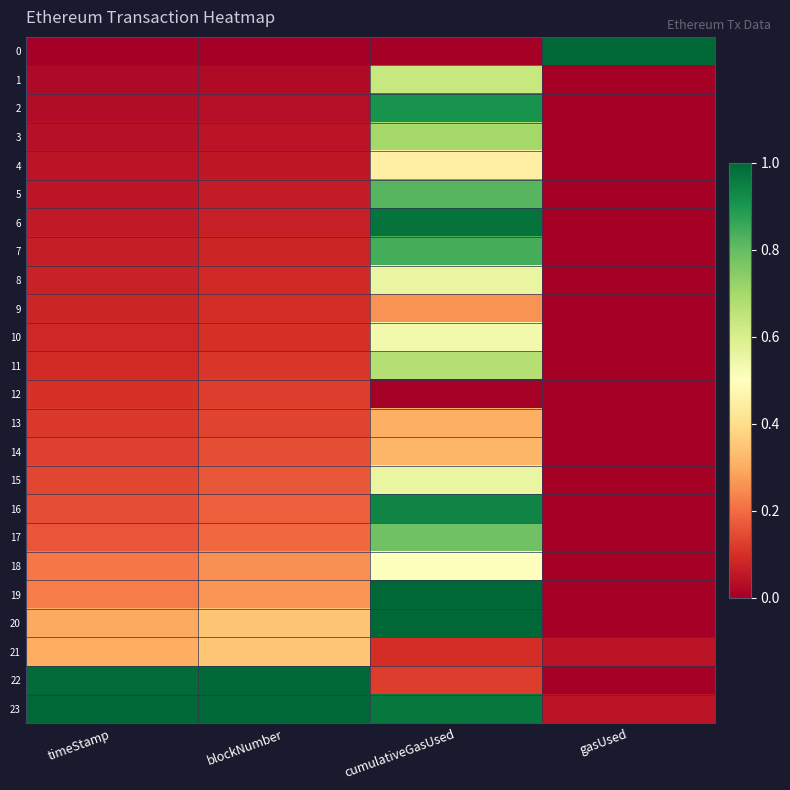

Reading left to right, transcribe all the data shown in this chart.

0: timeStamp=0.0	blockNumber=0.0	cumulativeGasUsed=0.0	gasUsed=1.0
1: timeStamp=0.0	blockNumber=0.0	cumulativeGasUsed=0.6	gasUsed=0.0
2: timeStamp=0.0	blockNumber=0.0	cumulativeGasUsed=0.9	gasUsed=0.0
3: timeStamp=0.0	blockNumber=0.0	cumulativeGasUsed=0.7	gasUsed=0.0
4: timeStamp=0.0	blockNumber=0.1	cumulativeGasUsed=0.4	gasUsed=0.0
5: timeStamp=0.1	blockNumber=0.1	cumulativeGasUsed=0.8	gasUsed=0.0
6: timeStamp=0.1	blockNumber=0.1	cumulativeGasUsed=1.0	gasUsed=0.0
7: timeStamp=0.1	blockNumber=0.1	cumulativeGasUsed=0.8	gasUsed=0.0
8: timeStamp=0.1	blockNumber=0.1	cumulativeGasUsed=0.6	gasUsed=0.0
9: timeStamp=0.1	blockNumber=0.1	cumulativeGasUsed=0.3	gasUsed=0.0
10: timeStamp=0.1	blockNumber=0.1	cumulativeGasUsed=0.5	gasUsed=0.0
11: timeStamp=0.1	blockNumber=0.1	cumulativeGasUsed=0.7	gasUsed=0.0
12: timeStamp=0.1	blockNumber=0.1	cumulativeGasUsed=0.0	gasUsed=0.0
13: timeStamp=0.1	blockNumber=0.1	cumulativeGasUsed=0.3	gasUsed=0.0
14: timeStamp=0.1	blockNumber=0.1	cumulativeGasUsed=0.3	gasUsed=0.0
15: timeStamp=0.1	blockNumber=0.2	cumulativeGasUsed=0.6	gasUsed=0.0
16: timeStamp=0.2	blockNumber=0.2	cumulativeGasUsed=0.9	gasUsed=0.0
17: timeStamp=0.2	blockNumber=0.2	cumulativeGasUsed=0.8	gasUsed=0.0
18: timeStamp=0.2	blockNumber=0.3	cumulativeGasUsed=0.5	gasUsed=0.0
19: timeStamp=0.2	blockNumber=0.3	cumulativeGasUsed=1.0	gasUsed=0.0
20: timeStamp=0.3	blockNumber=0.3	cumulativeGasUsed=1.0	gasUsed=0.0
21: timeStamp=0.3	blockNumber=0.4	cumulativeGasUsed=0.1	gasUsed=0.0
22: timeStamp=1.0	blockNumber=1.0	cumulativeGasUsed=0.1	gasUsed=0.0
23: timeStamp=1.0	blockNumber=1.0	cumulativeGasUsed=1.0	gasUsed=0.0